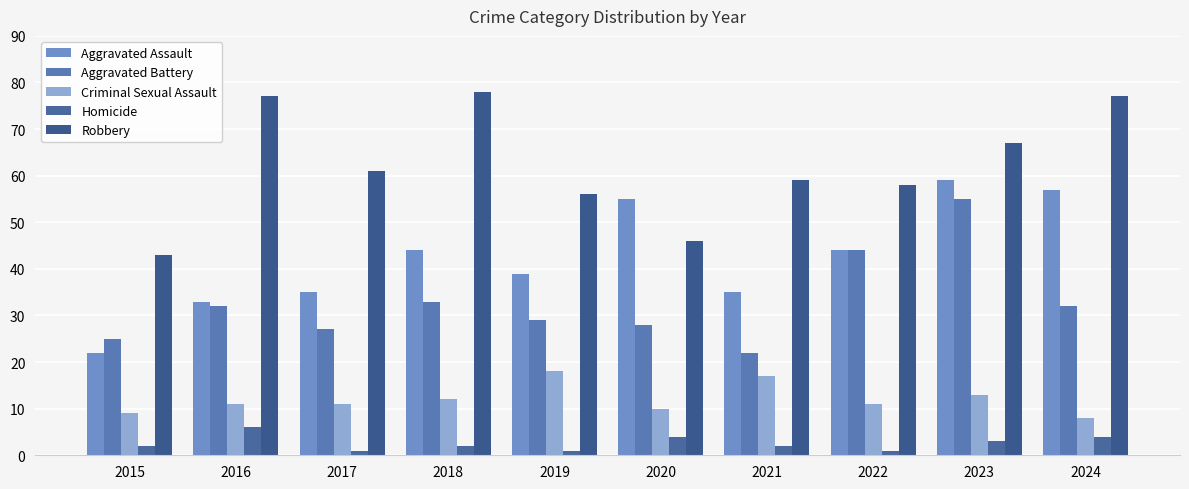

Is it true that Criminal Sexual Assault equals 18 at 2019?

True